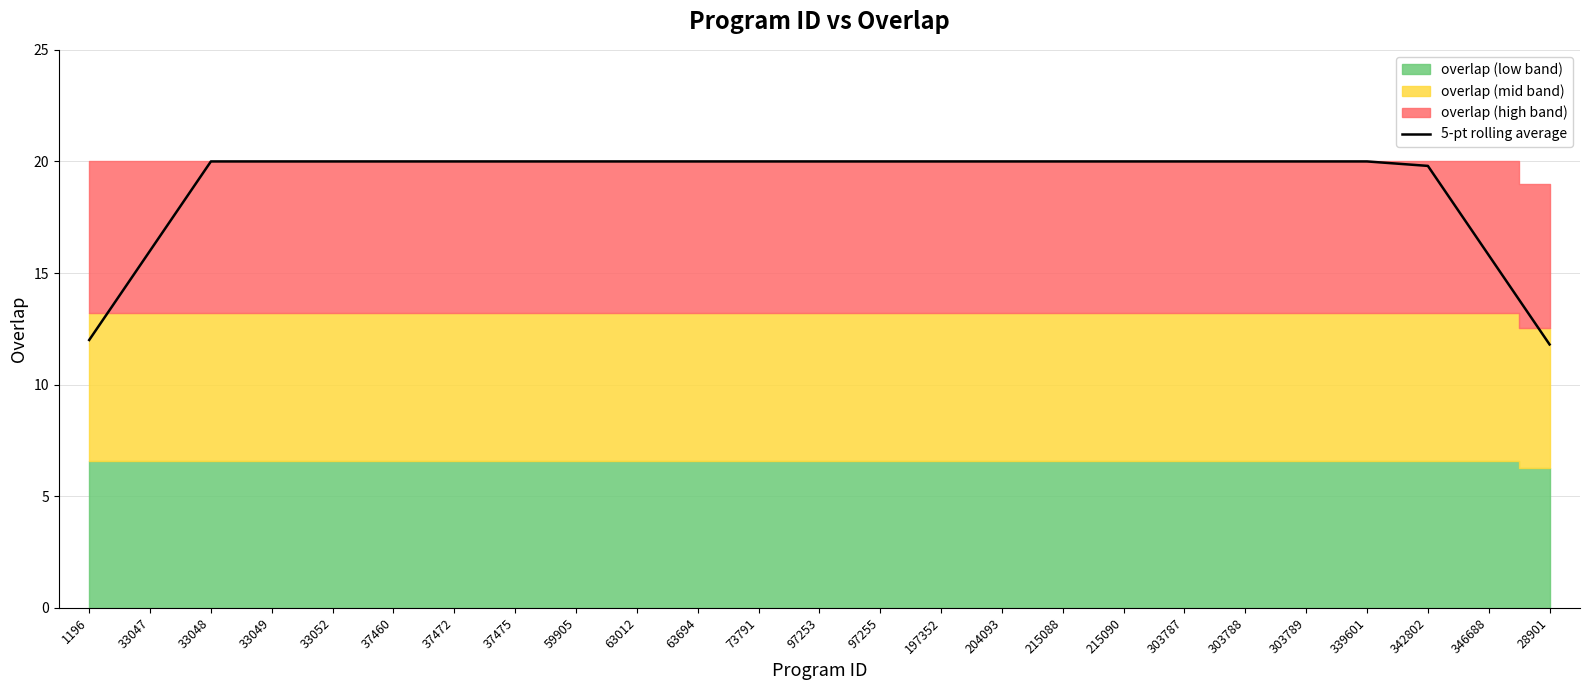

Which has a higher value, 33052 or 1196?

33052